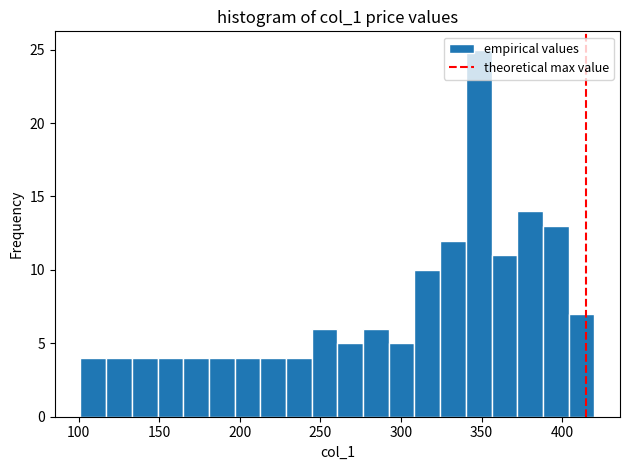

Read against the x-axis, roughly where is the centre of the tallest bar?

350